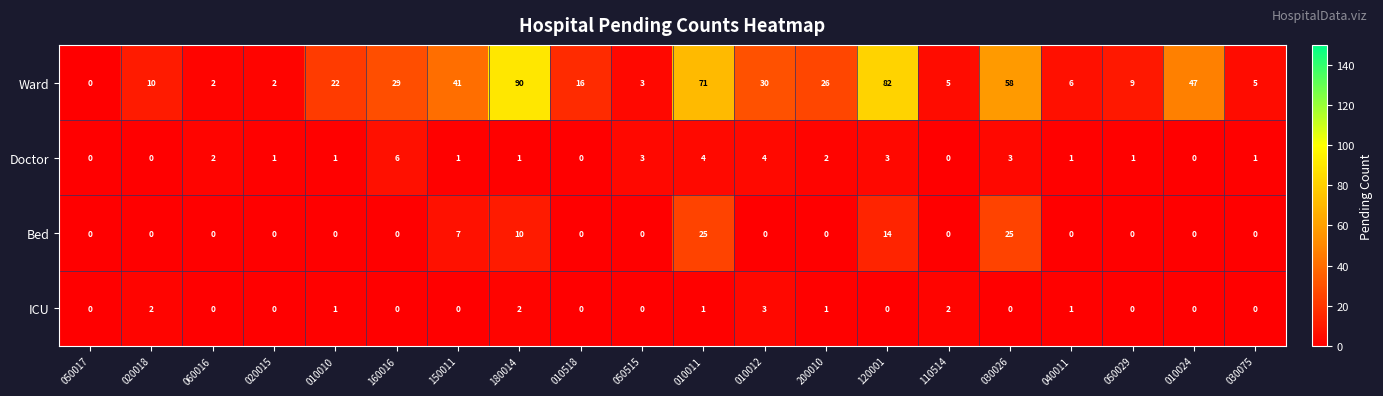

Rank the series by their maximum value, from lowest to highest.

ICU, Doctor, Bed, Ward